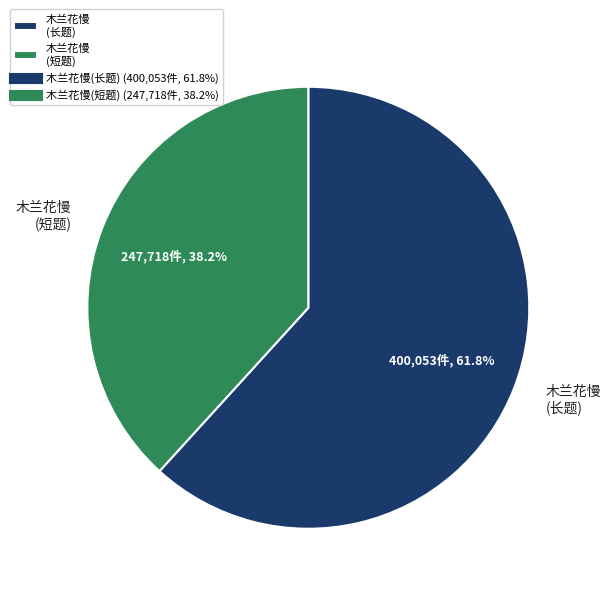

Which category has the biggest portion of the pie?

木兰花慢 (长题)